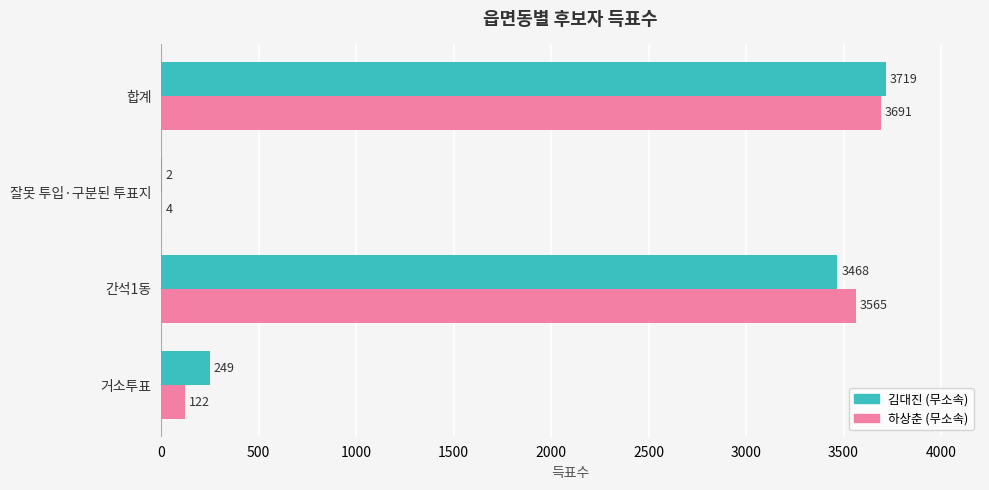

Between 거소투표 and 간석1동, which series saw the biggest shift?

하상춘 (무소속)